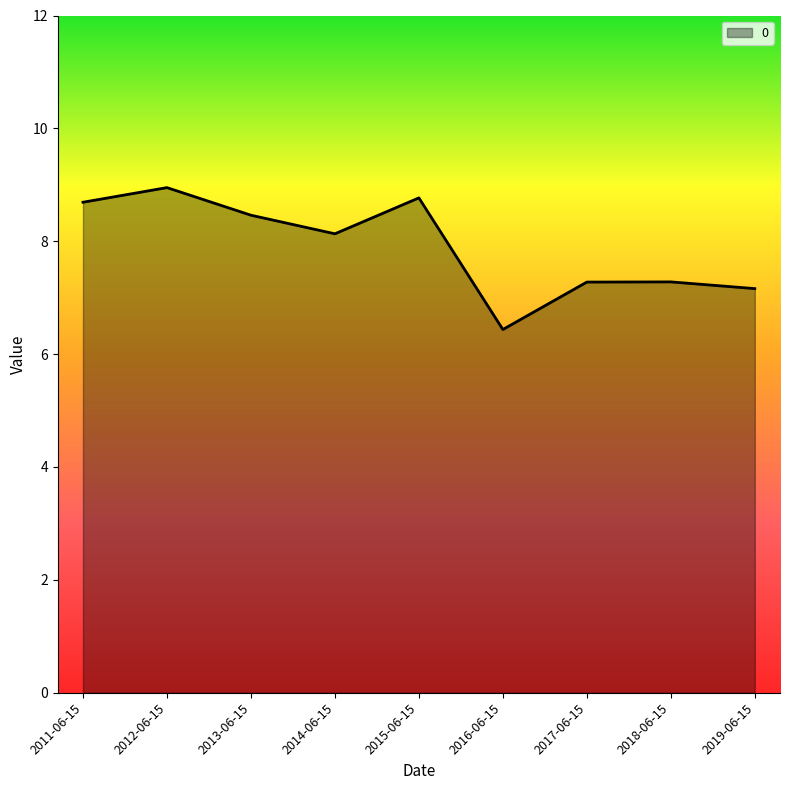

Reading left to right, extract all data points from this chart.

2011-06-15=8.7	2012-06-15=9.0	2013-06-15=8.5	2014-06-15=8.1	2015-06-15=8.8	2016-06-15=6.4	2017-06-15=7.3	2018-06-15=7.3	2019-06-15=7.2